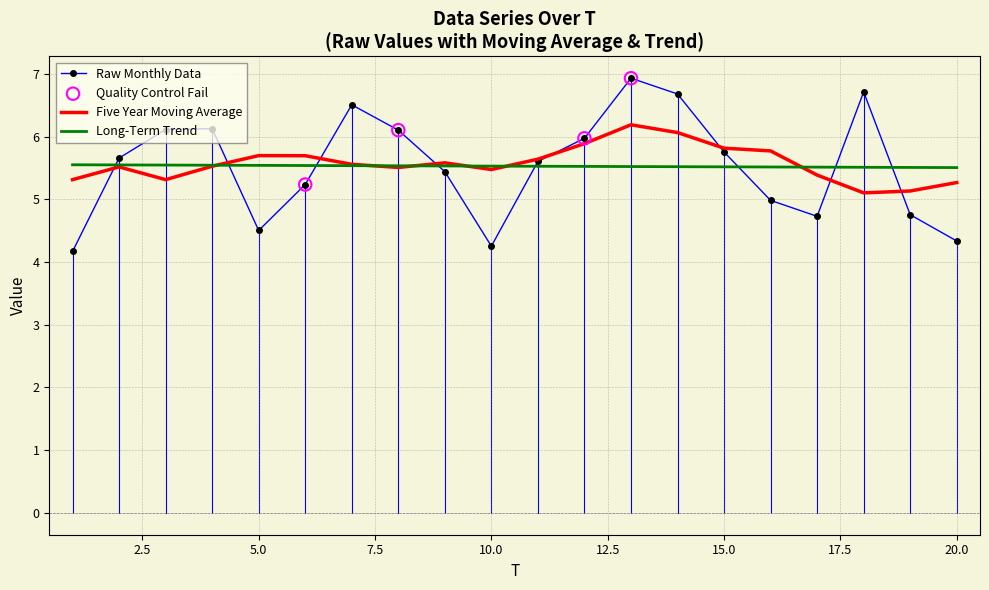

Rank the series by their maximum value, from lowest to highest.

Long-Term Trend, Five Year Moving Average, Raw Monthly Data